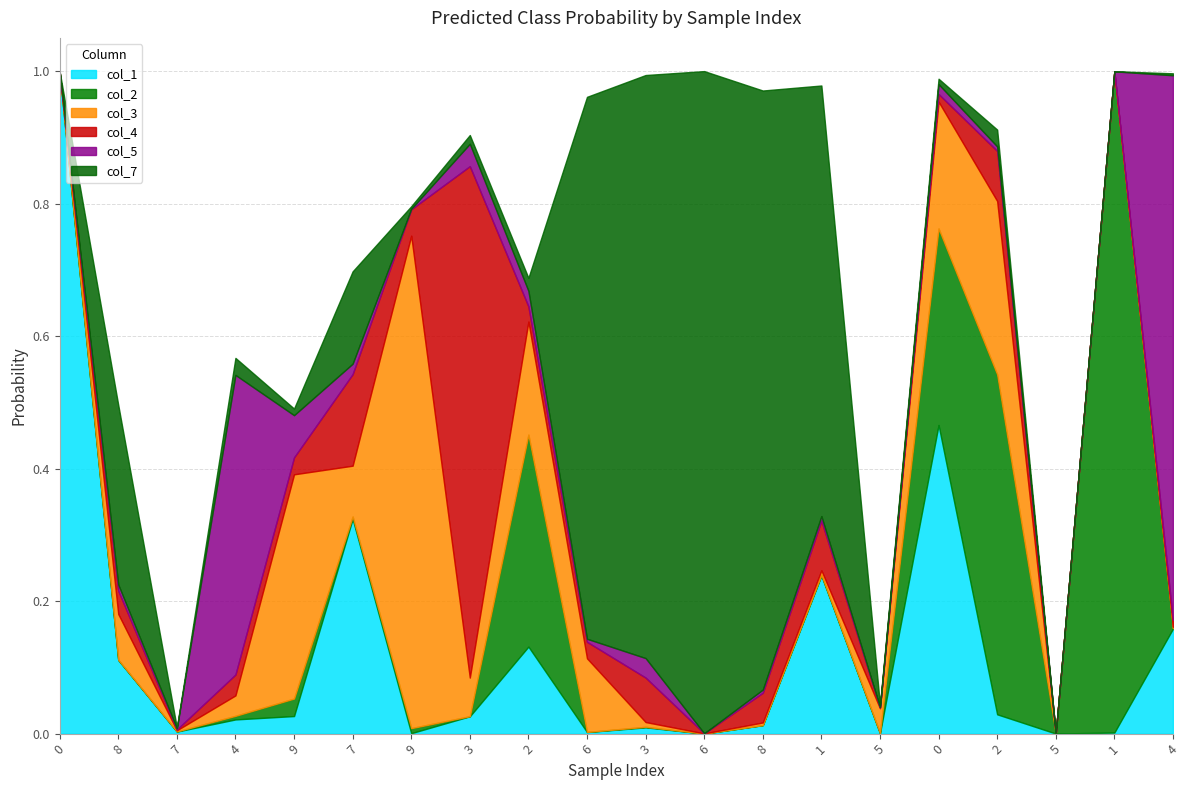

Reading right to left, transcribe all the data shown in this chart.

col_1: 0.2	0.0	0.0	0.0	0.5	0.0	0.2	0.0	0.0	0.0	0.0	0.1	0.0	0.0	0.3	0.0	0.0	0.0	0.1	1.0
col_2: 0.0	1.0	0.0	0.5	0.3	0.0	0.0	0.0	0.0	0.0	0.0	0.3	0.0	0.0	0.0	0.0	0.0	0.0	0.0	0.0
col_3: 0.0	0.0	0.0	0.3	0.2	0.0	0.0	0.0	0.0	0.0	0.1	0.2	0.1	0.7	0.1	0.3	0.0	0.0	0.1	0.0
col_4: 0.0	0.0	0.0	0.1	0.0	0.0	0.1	0.0	0.0	0.1	0.0	0.0	0.8	0.0	0.1	0.0	0.0	0.0	0.0	0.0
col_5: 0.8	0.0	0.0	0.0	0.0	0.0	0.0	0.0	0.0	0.0	0.0	0.0	0.0	0.0	0.0	0.1	0.5	0.0	0.0	0.0
col_7: 0.0	0.0	0.0	0.0	0.0	0.0	0.6	0.9	1.0	0.9	0.8	0.0	0.0	0.0	0.1	0.0	0.0	0.0	0.3	0.0